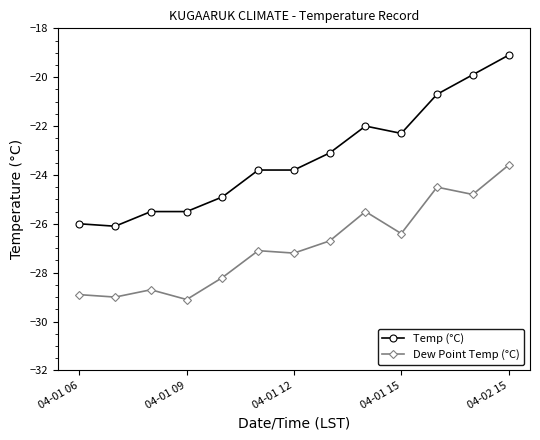

True or false: Temp (°C) and Dew Point Temp (°C) cross at least once.

False